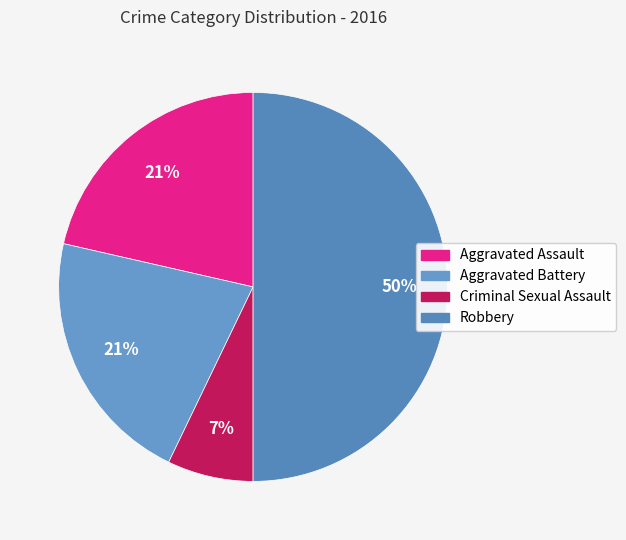

True or false: Aggravated Assault accounts for 32% of the total.

False